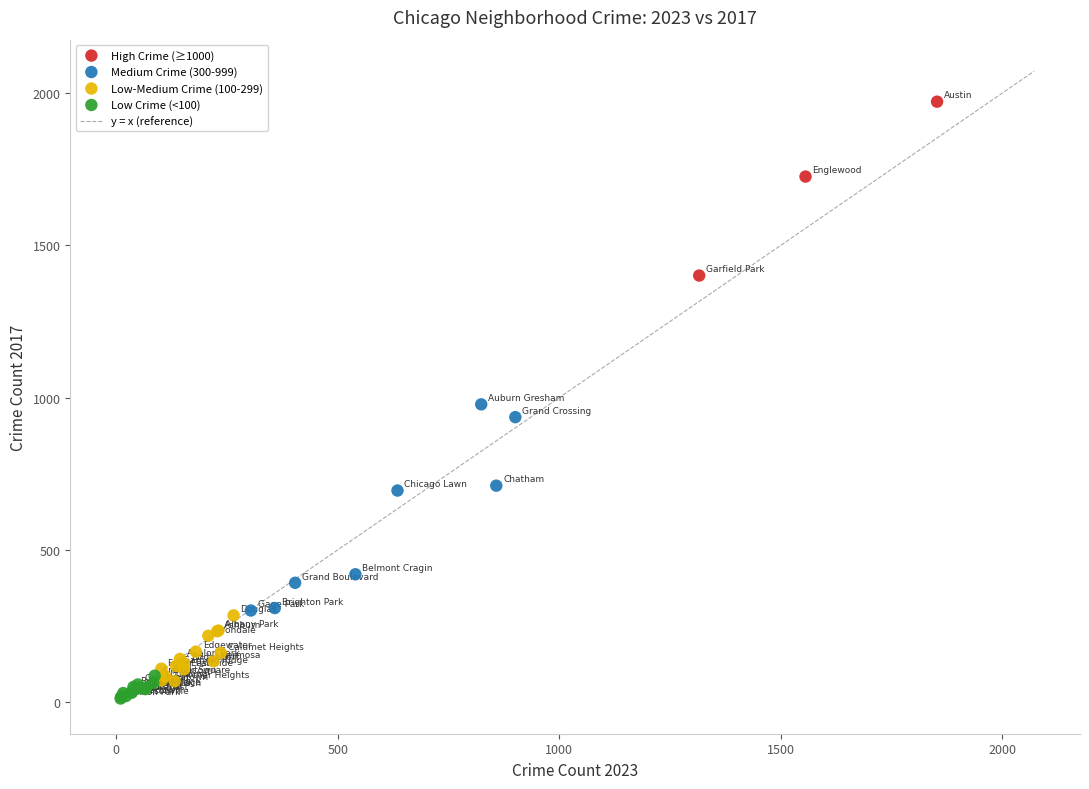

Which series contains the lowest Y value?

Low Crime (<100)